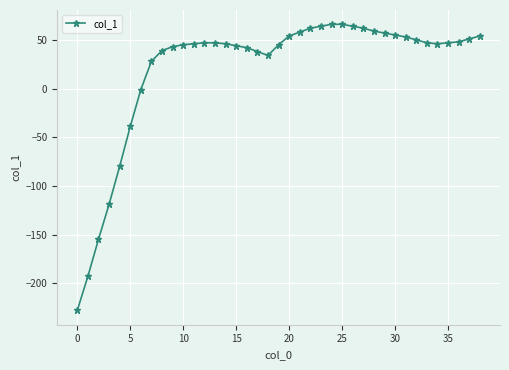

What is the difference between the second highest and minimum values?

294